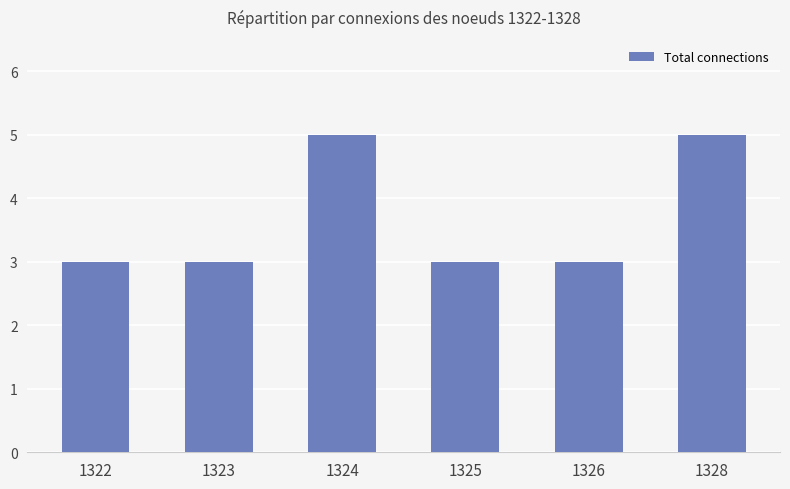

What is the average value?

4